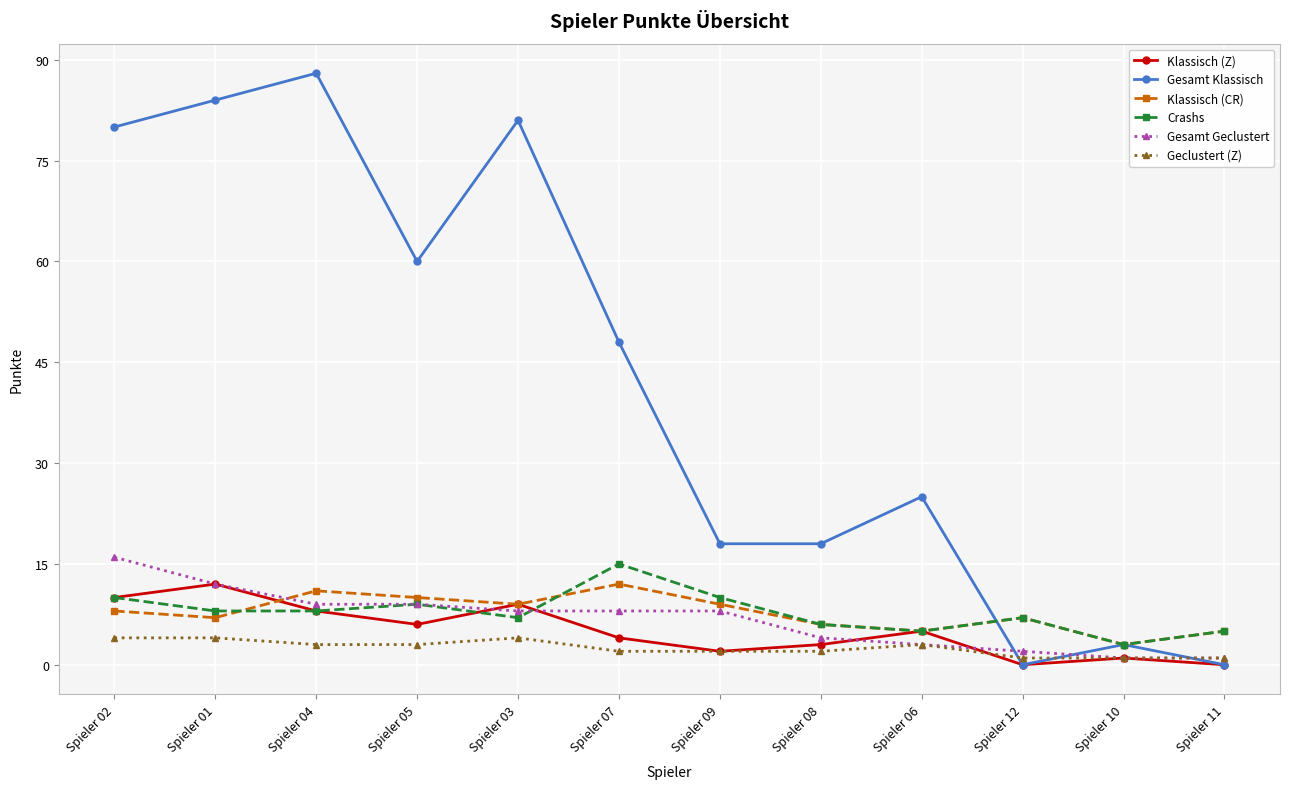

Between Spieler 01 and Spieler 12, which series saw the biggest shift?

Gesamt Klassisch